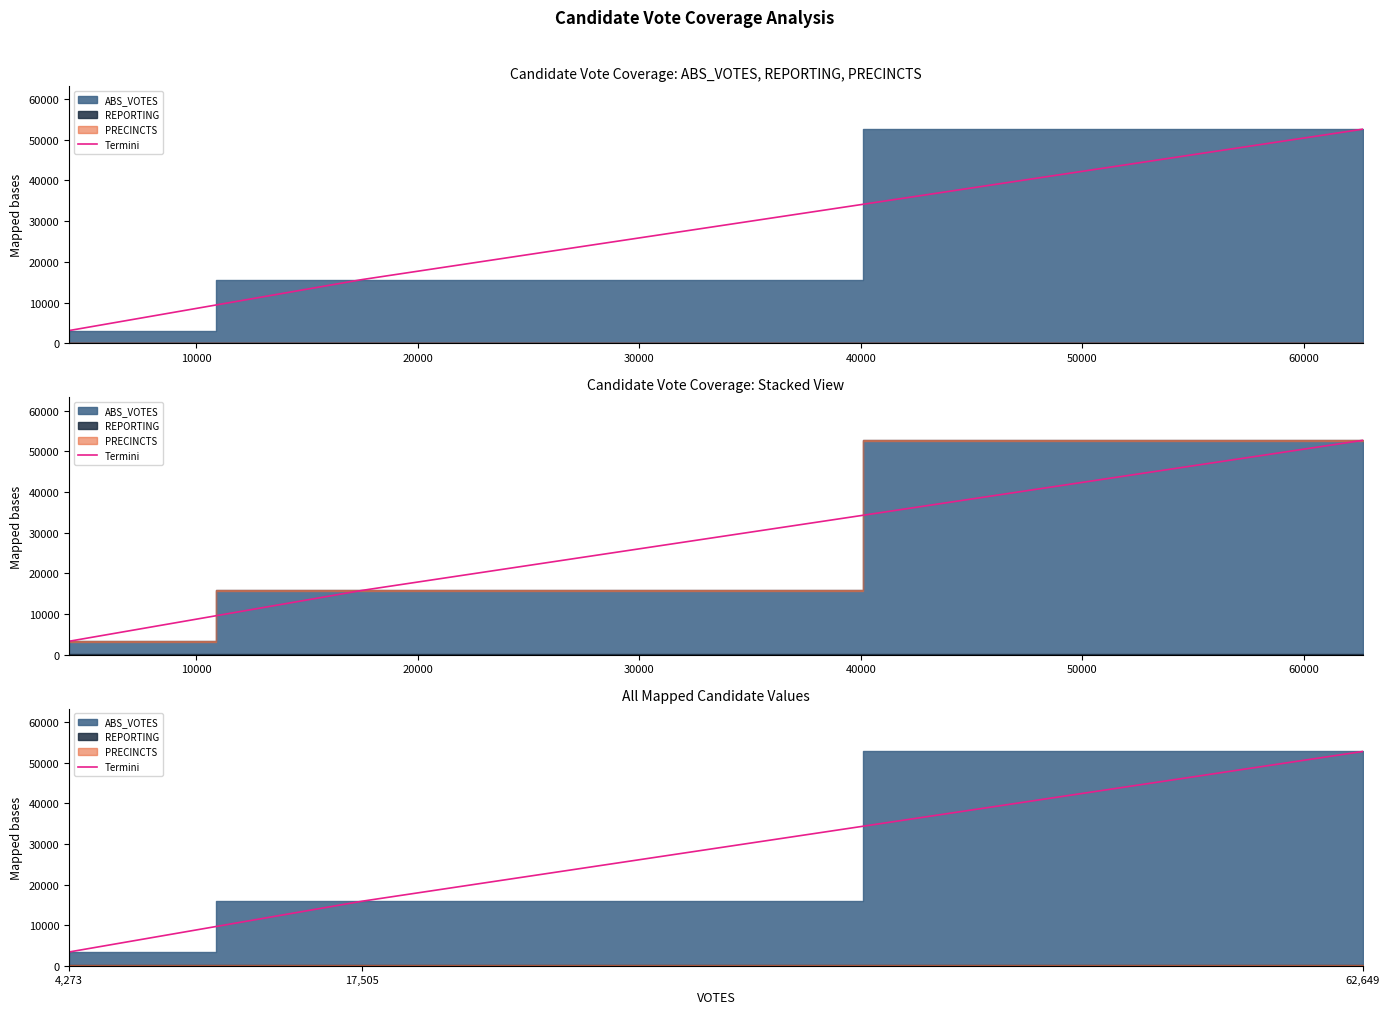

What is the value of the 2nd point from the left?

15904